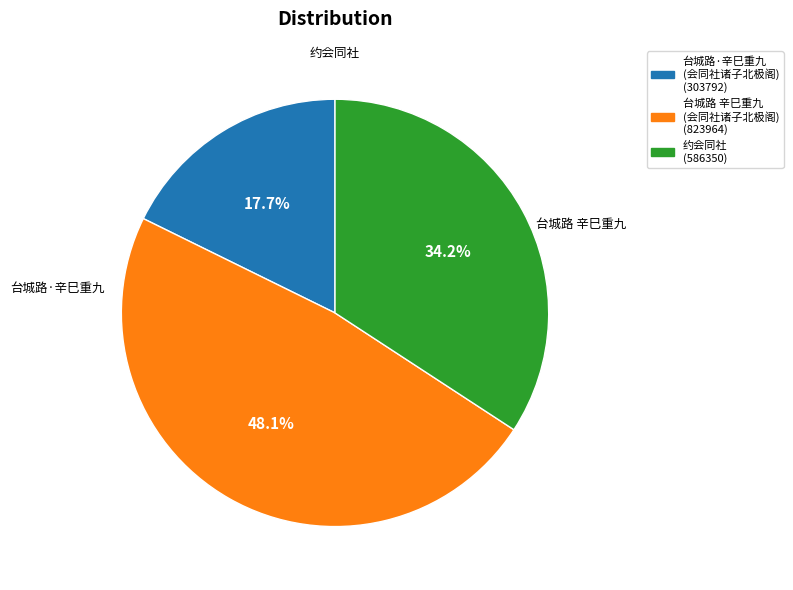

How many slices are in this pie chart?

3